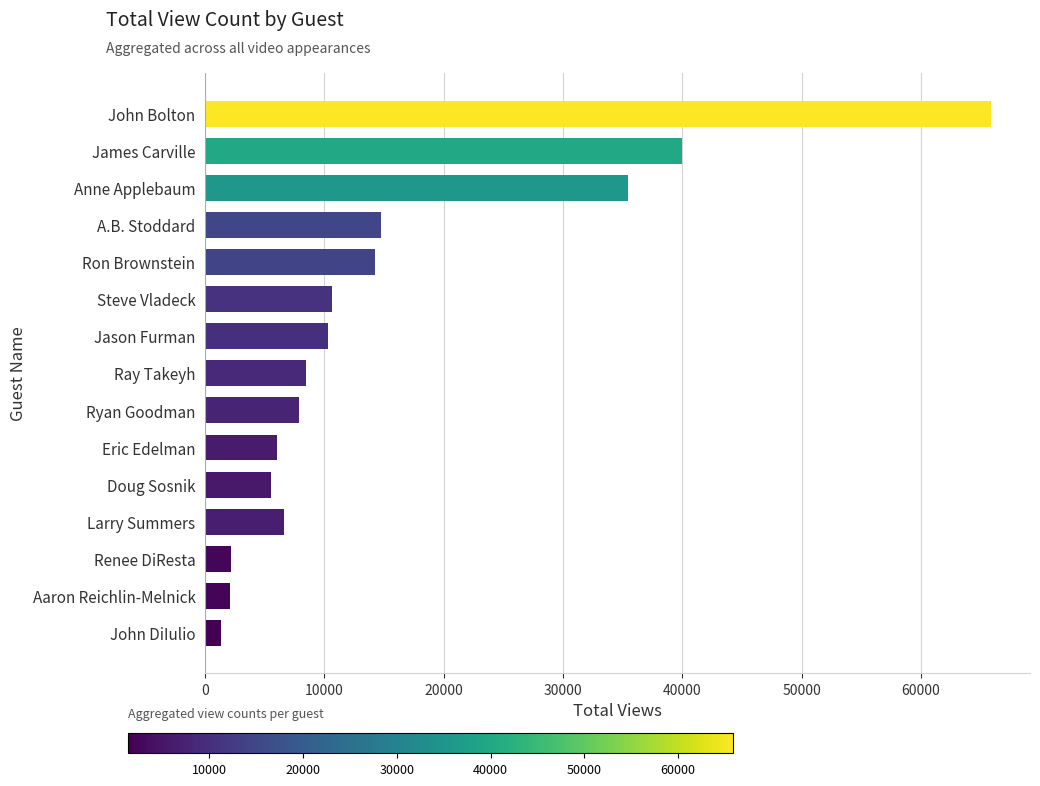

Between Aaron Reichlin-Melnick and James Carville, which is larger?

James Carville